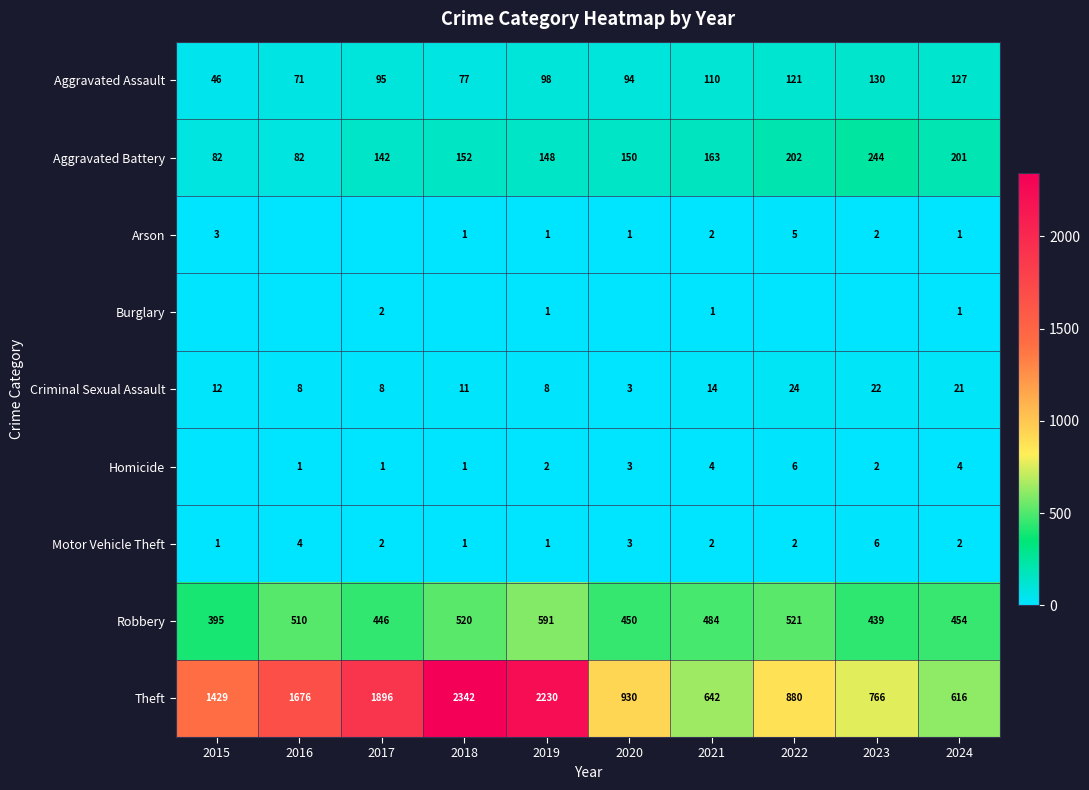

Which series changed the most between 2021 and 2024?

Aggravated Battery